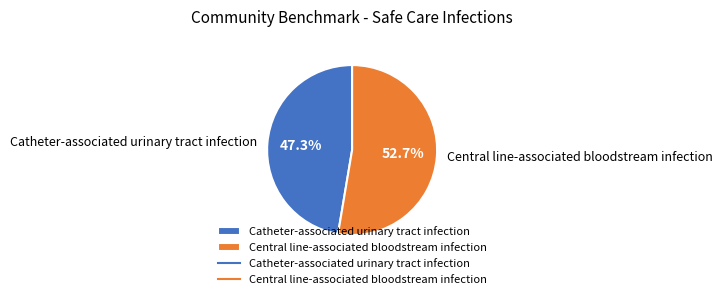

To the nearest percent, what is the combined percentage of Central line-associated bloodstream infection and Catheter-associated urinary tract infection?

100%